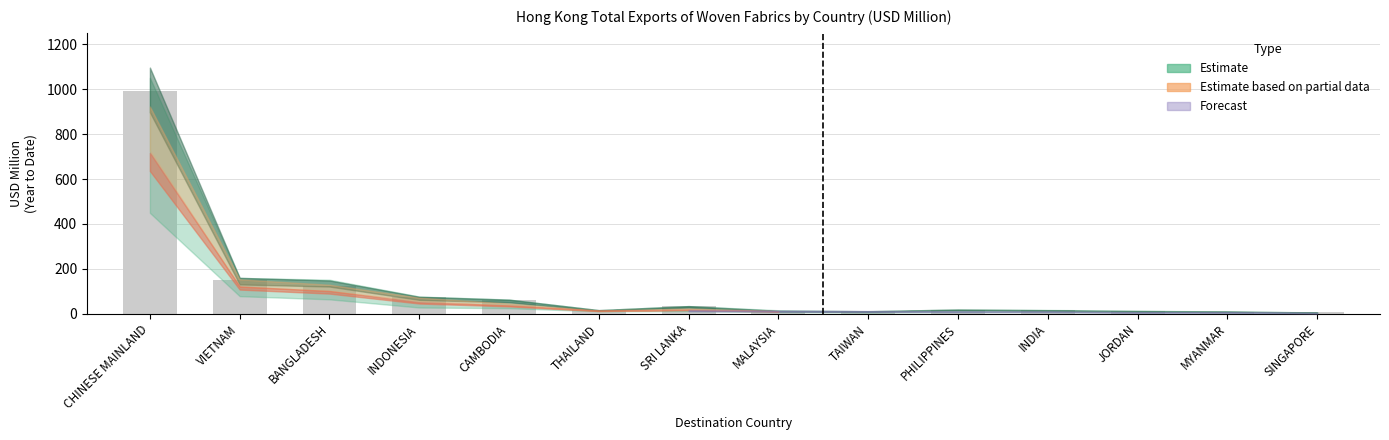

Which has a higher value, PHILIPPINES or CAMBODIA?

CAMBODIA